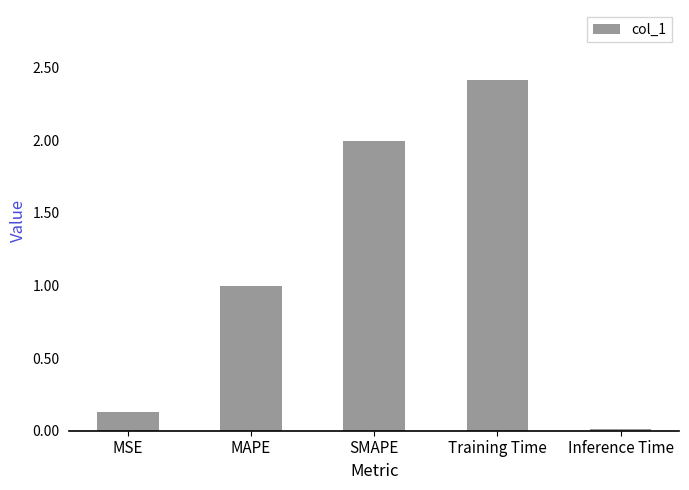

What is the difference between the second highest and minimum values?

2.0